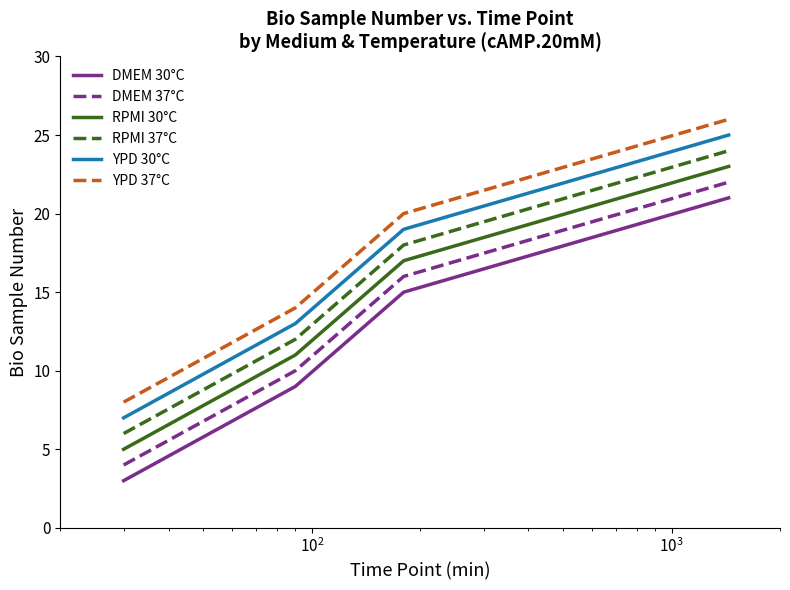

What is the difference between the second highest and minimum values in the RPMI 30°C series?

12